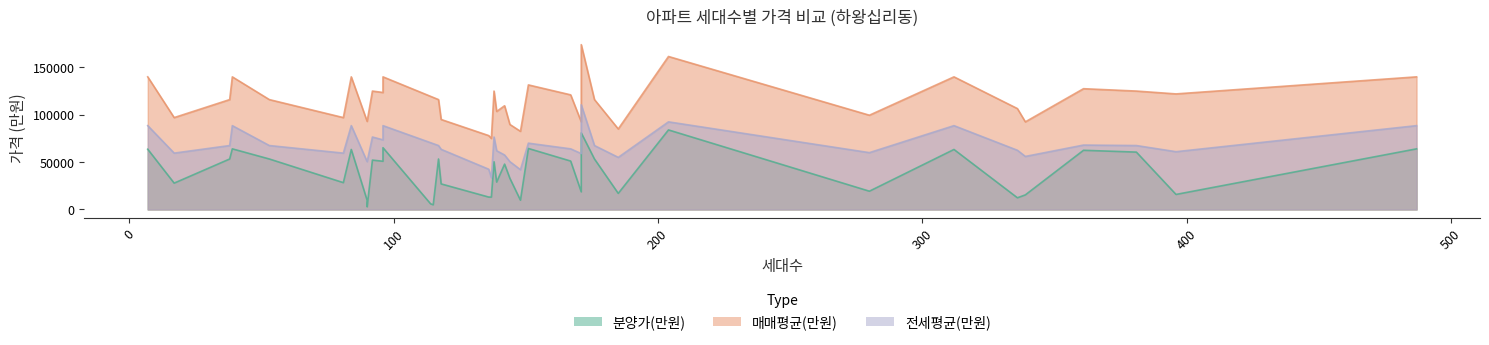

Which has a higher value, 84 or 136?

84